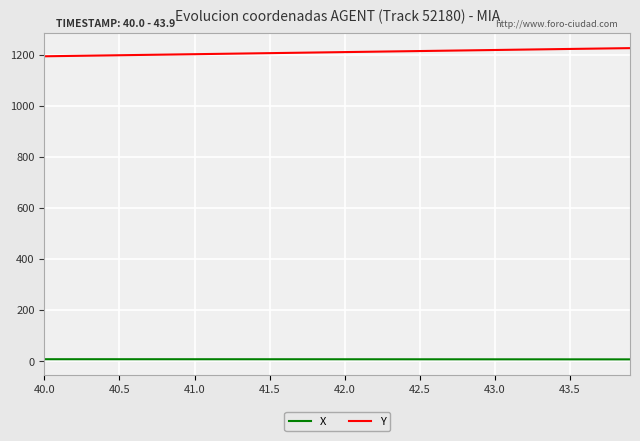

True or false: X and Y intersect in this chart.

False